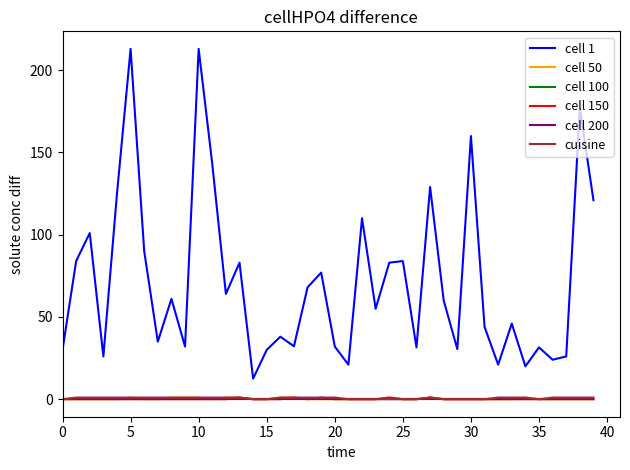

True or false: cuisine and cell 1 intersect in this chart.

False